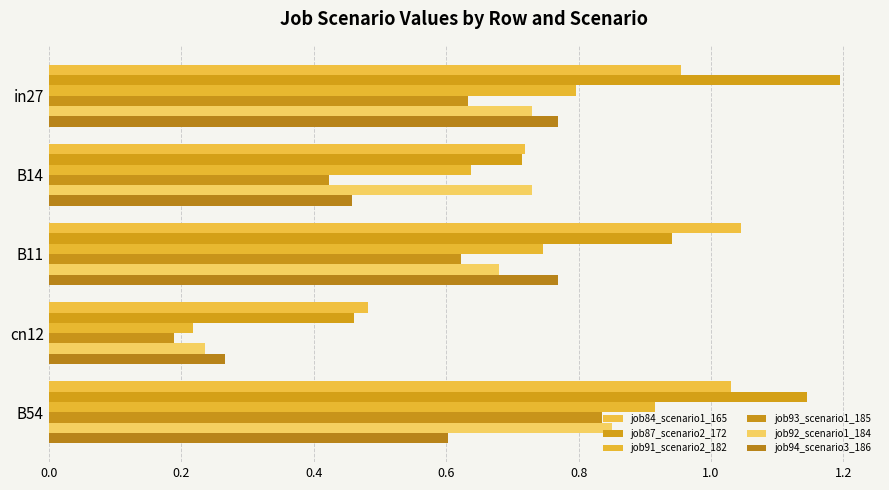

What are all the series names shown in the legend?

job84_scenario1_165, job87_scenario2_172, job91_scenario2_182, job93_scenario1_185, job92_scenario1_184, job94_scenario3_186